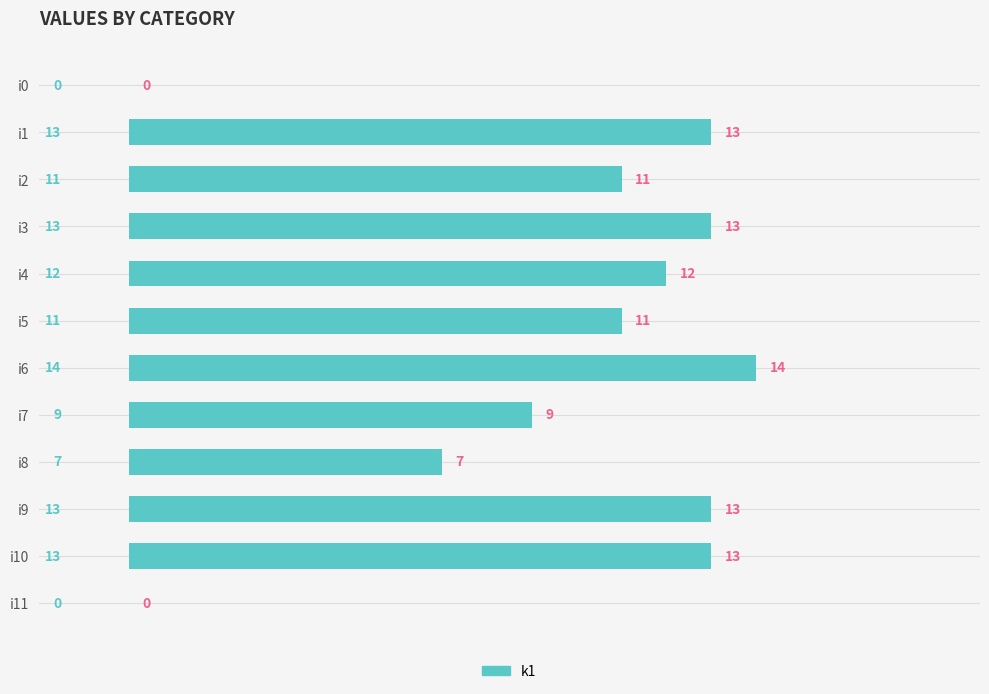

What is the maximum value shown in the chart?

14